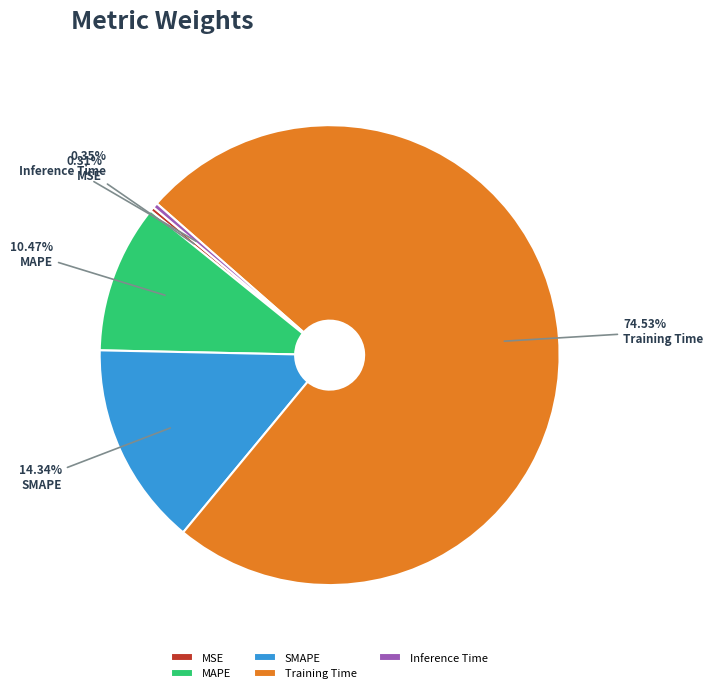

Which has a higher value, MSE or MAPE?

MAPE